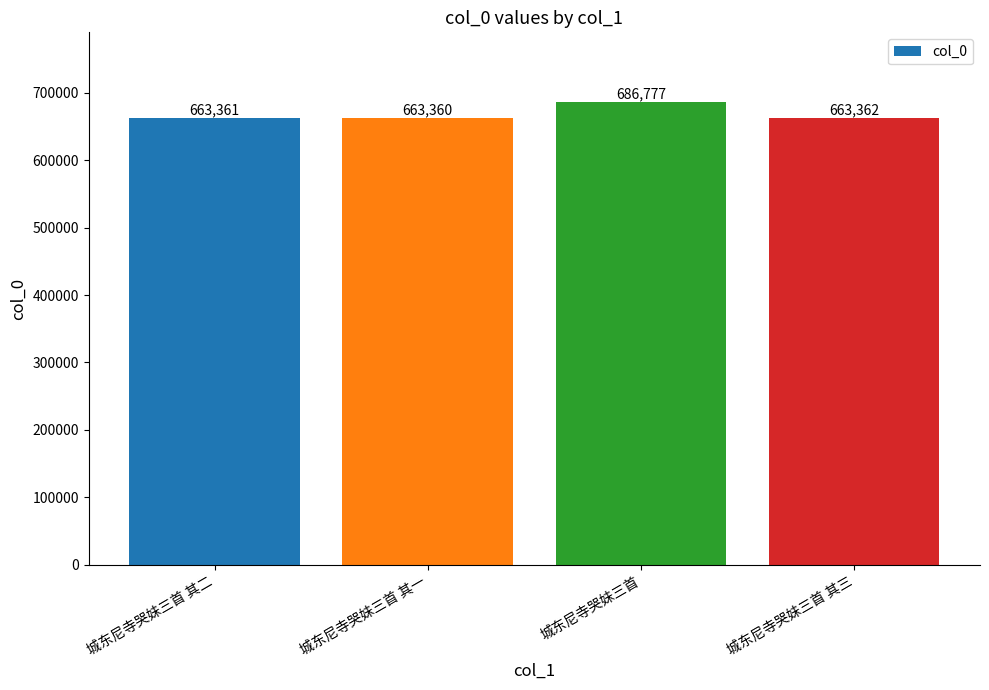

What is the label of the 1st bar from the left?

城东尼寺哭妹三首 其二